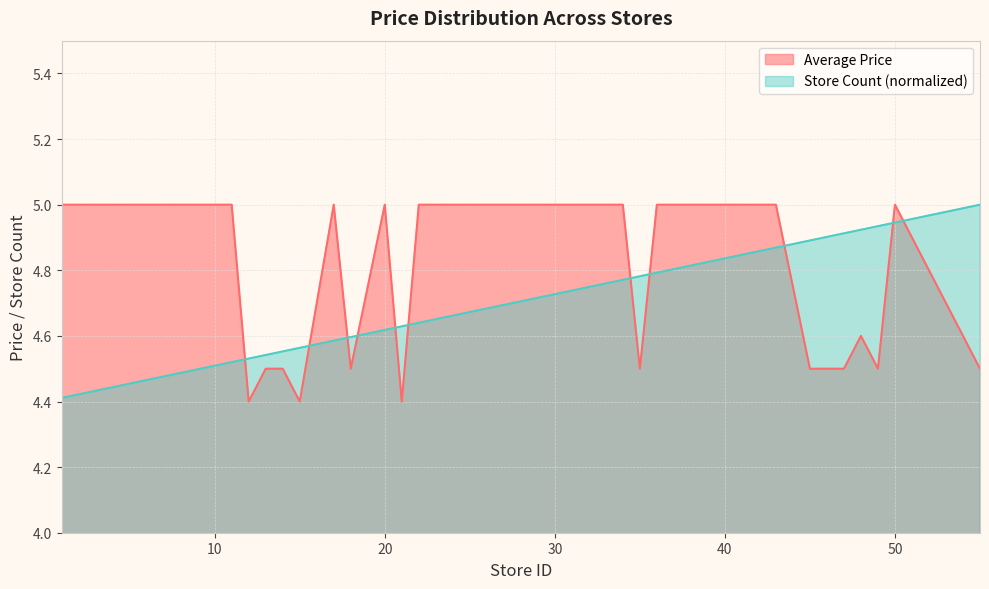

How many intersections are there between Store Count and Average Price?

11